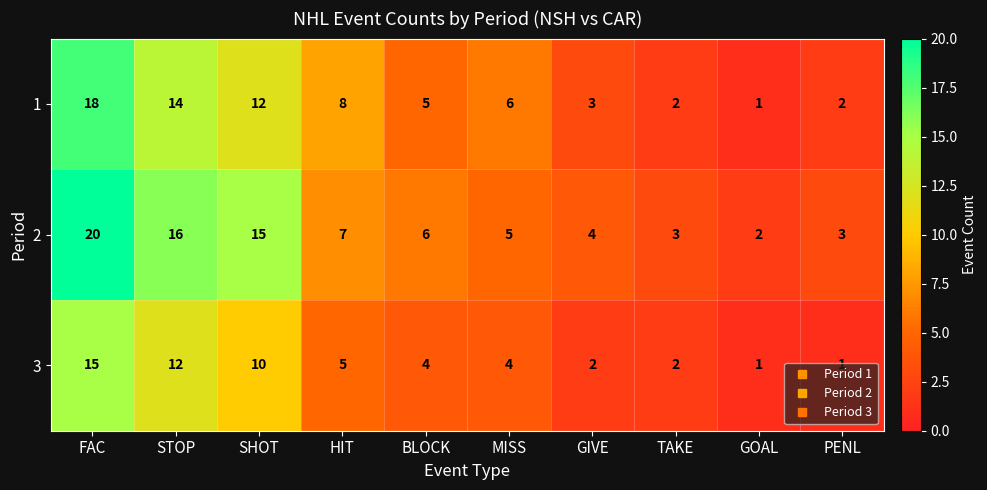

What is the difference between the maximum and minimum values in the 1 series?

17